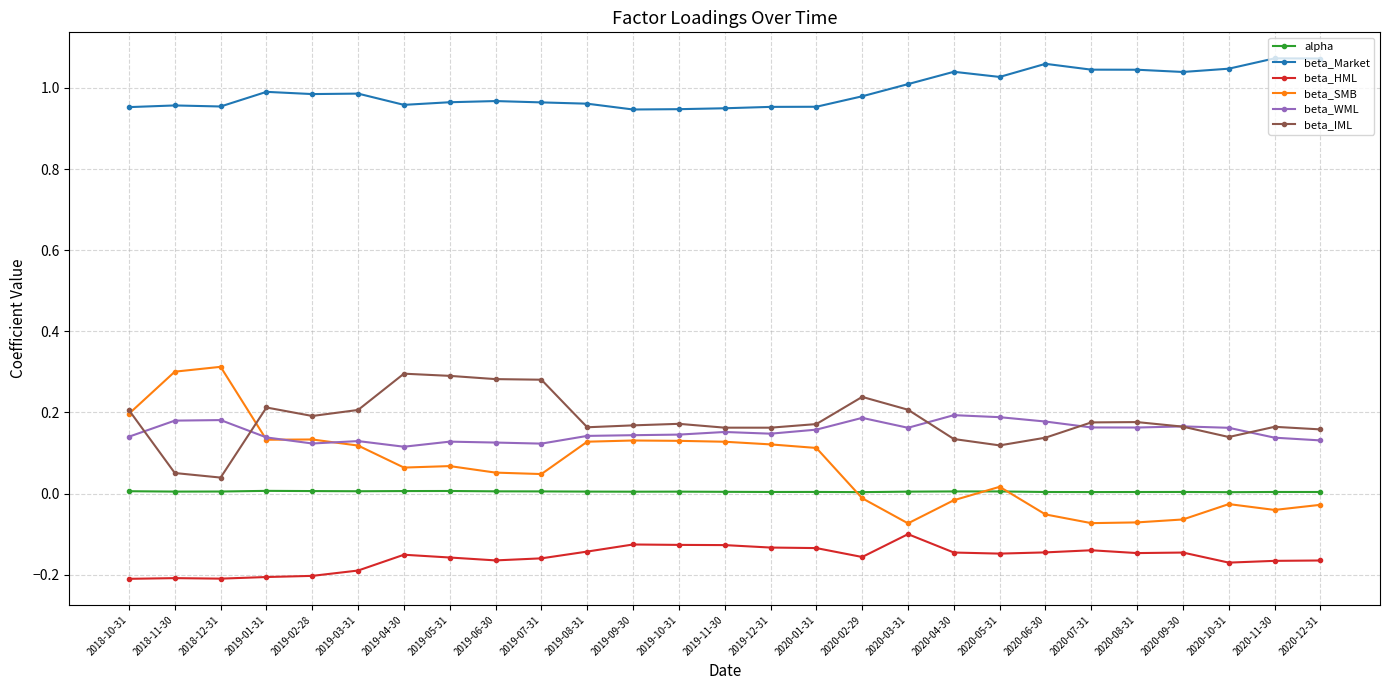

Between 2019-03-31 and 2019-10-31, which series saw the biggest shift?

beta_HML